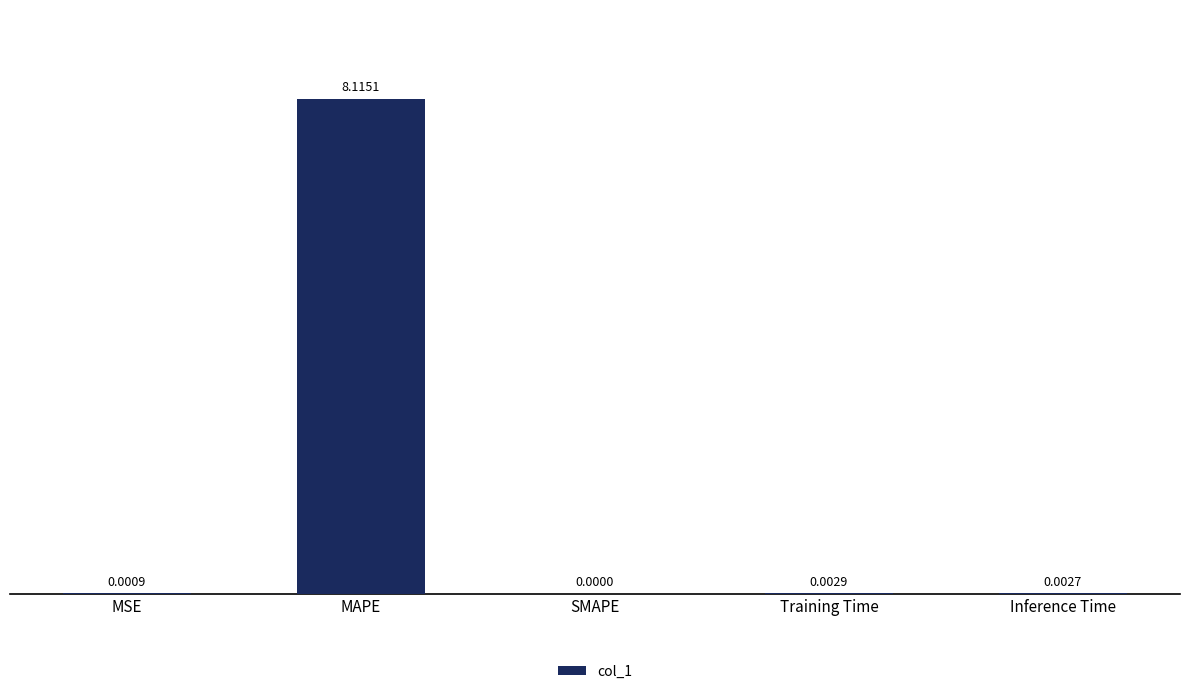

At which label is the value closest to 4?

Training Time